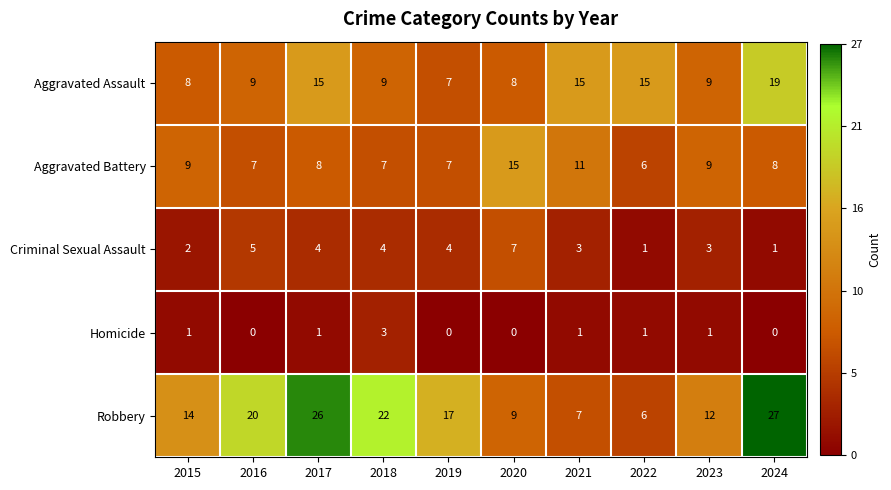

What is the highest value of the Homicide series?

3